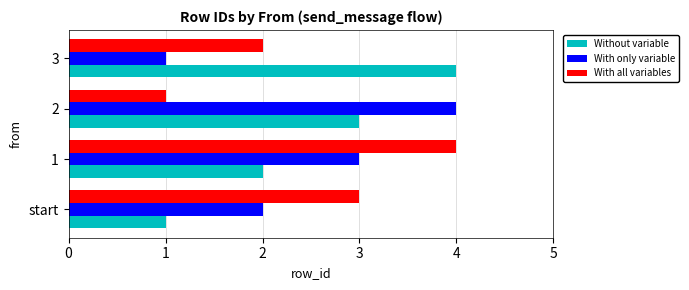

Count the With only variable values in the range 2 to 4.

3